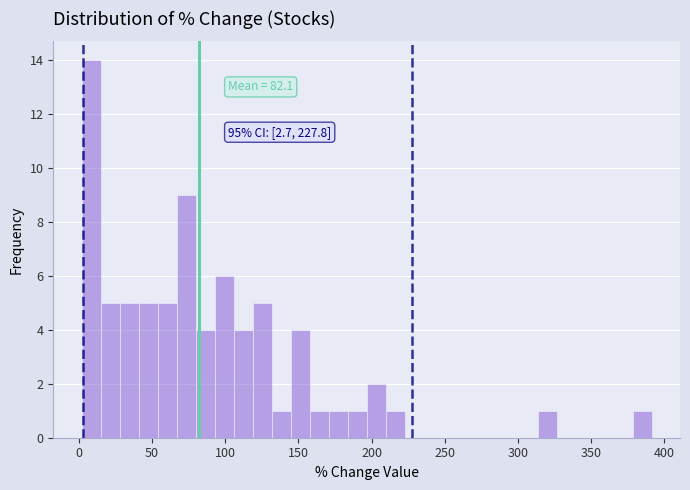

Around what value on the x-axis is the tallest bar? Give the approximate position of its centre, as read against the axis.

10